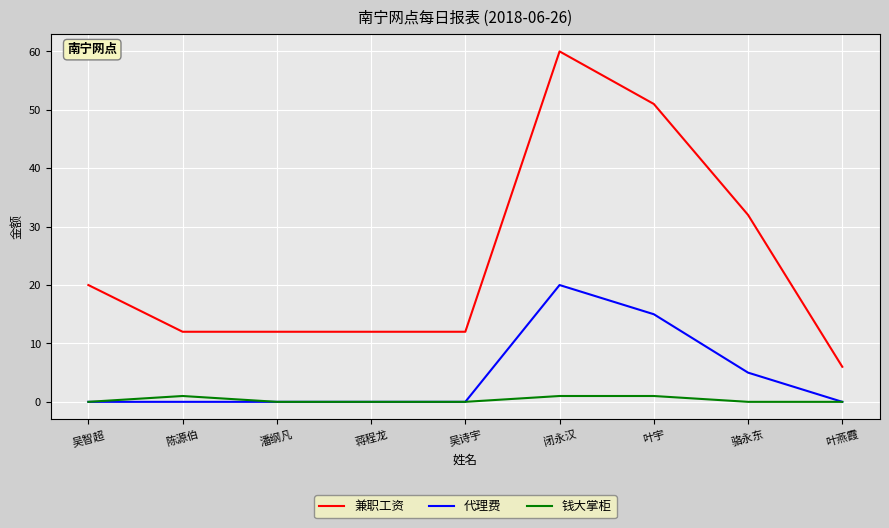

What is the greatest value displayed?

60